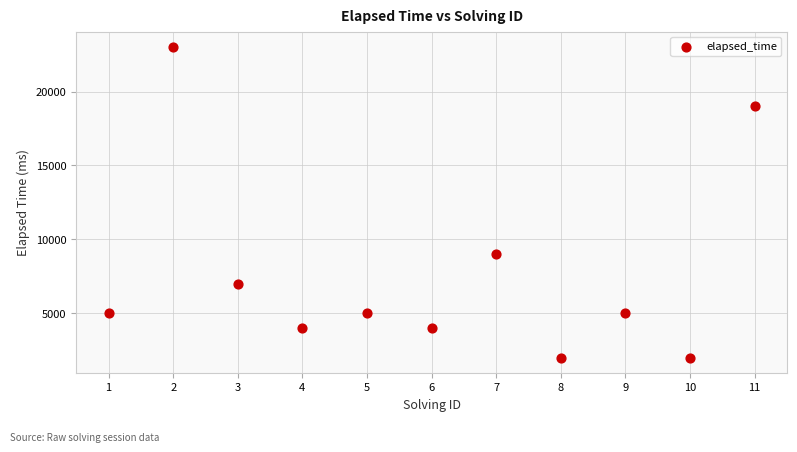

What is the range of Y values (max minus min)?

21000